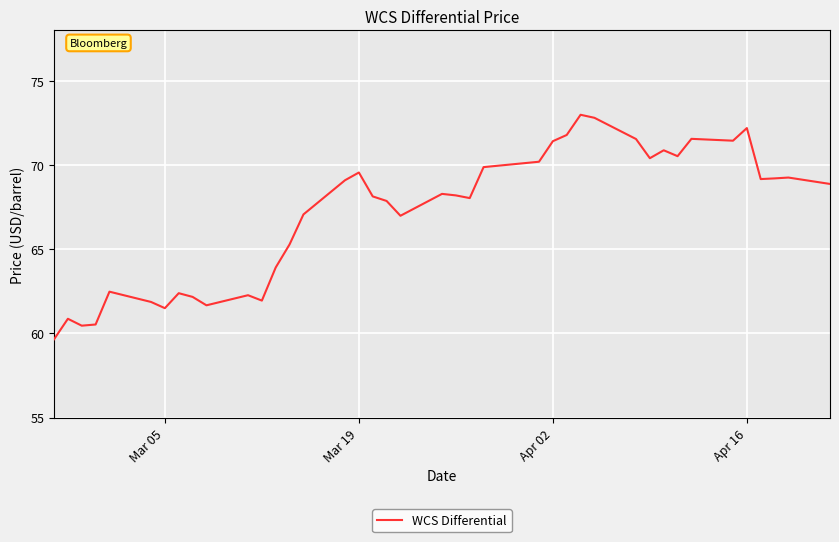

Is this an area chart (filled region under the line)?

No